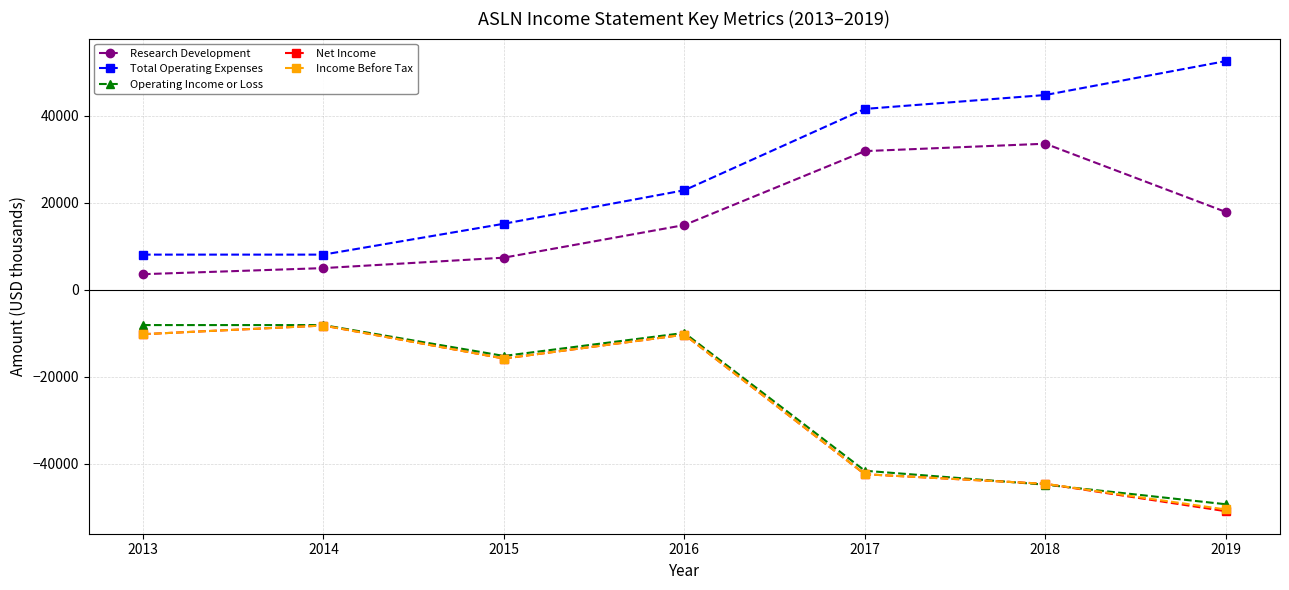

What is the minimum value shown in the chart?

-50900